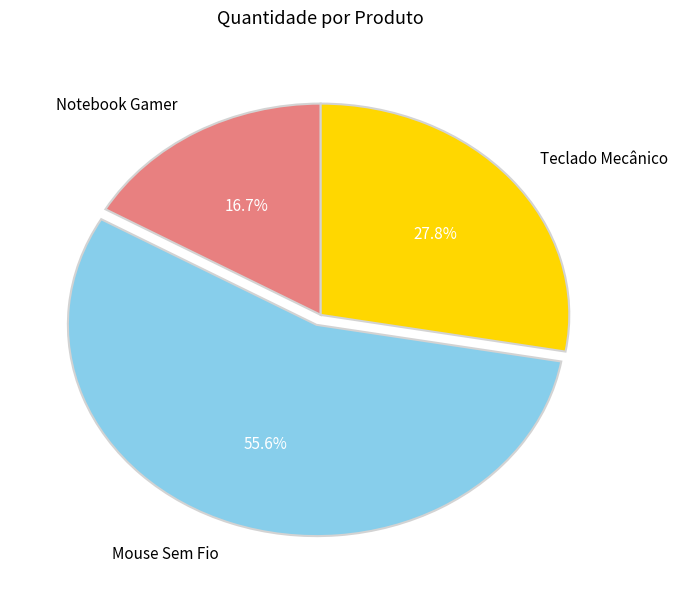

The Mouse Sem Fio slice represents 49% of the pie. True or false?

False